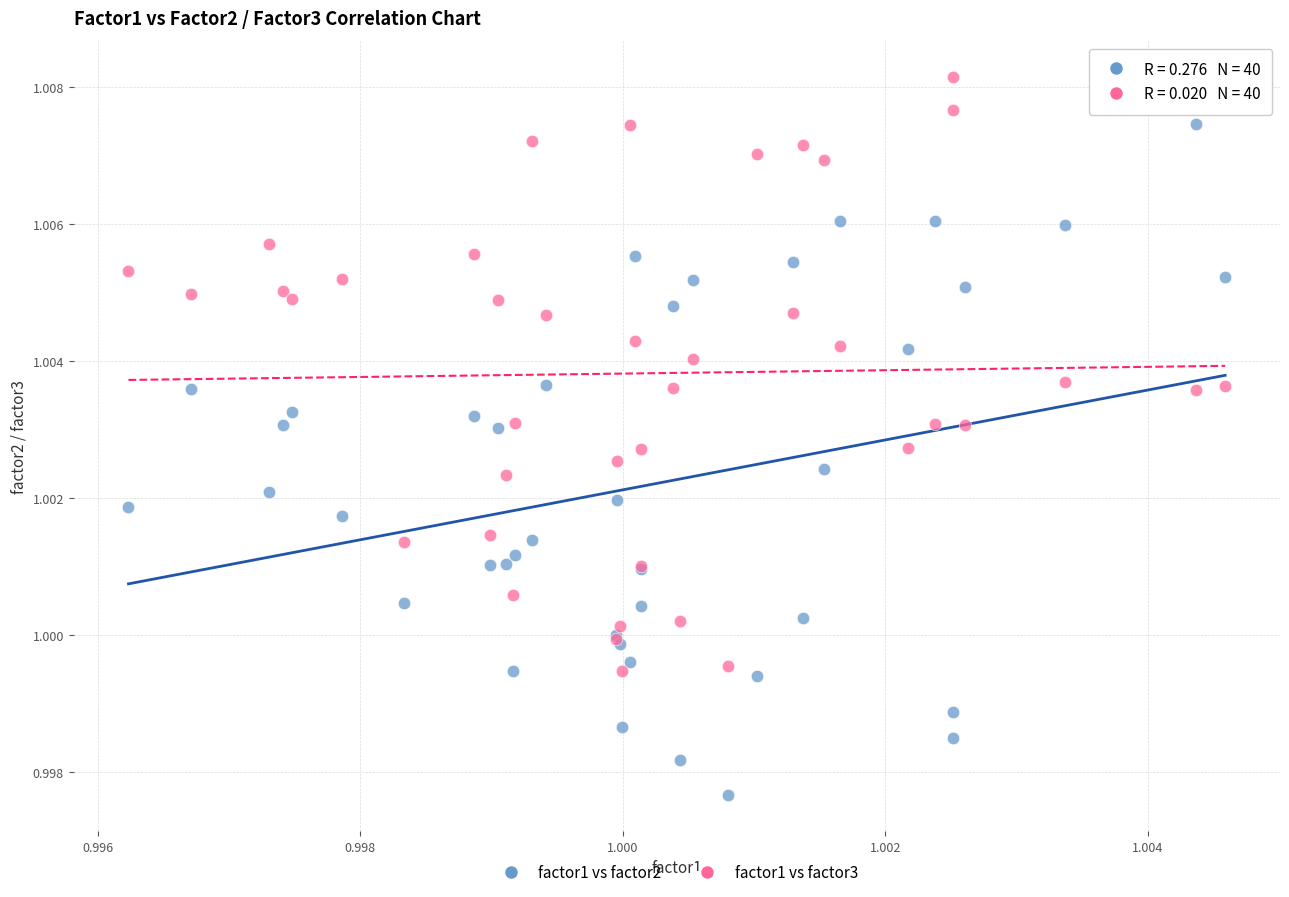

What are all the series names shown in the legend?

factor1 vs factor2, factor1 vs factor3